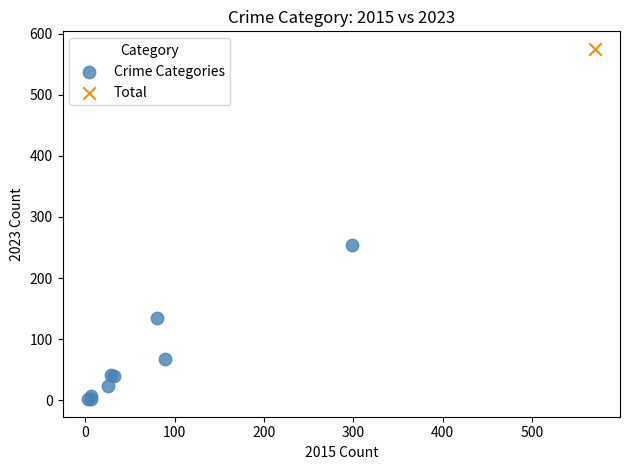

What are all the series names shown in the legend?

Crime Categories, Total